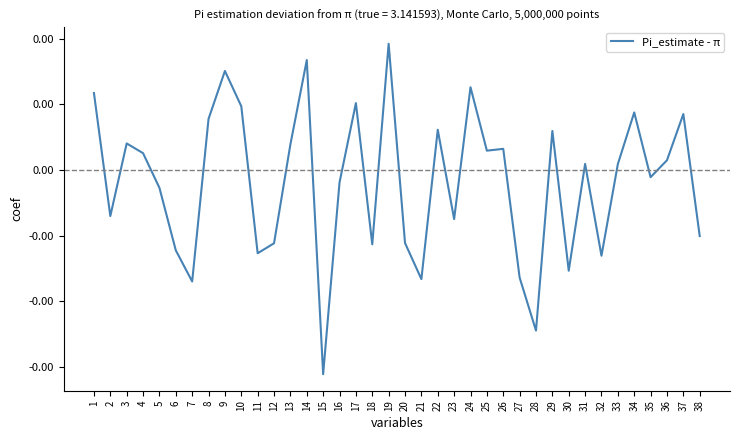

Does the chart have visible grid lines?

No